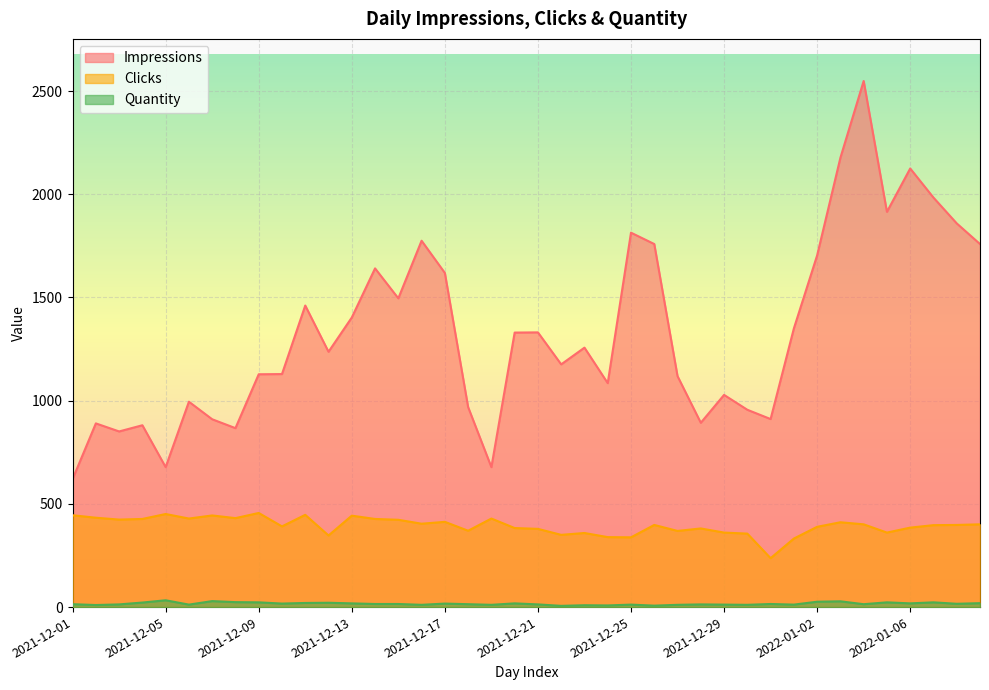

What are all the series names shown in the legend?

Impressions, Clicks, Quantity